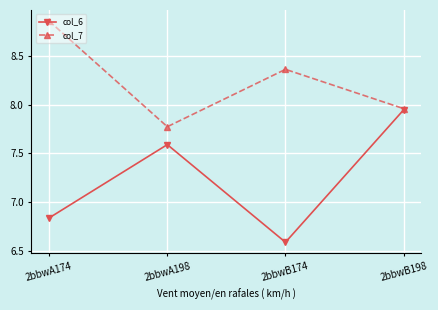

The col_7 series shows 12.4 at 2bbwA198. True or false?

False